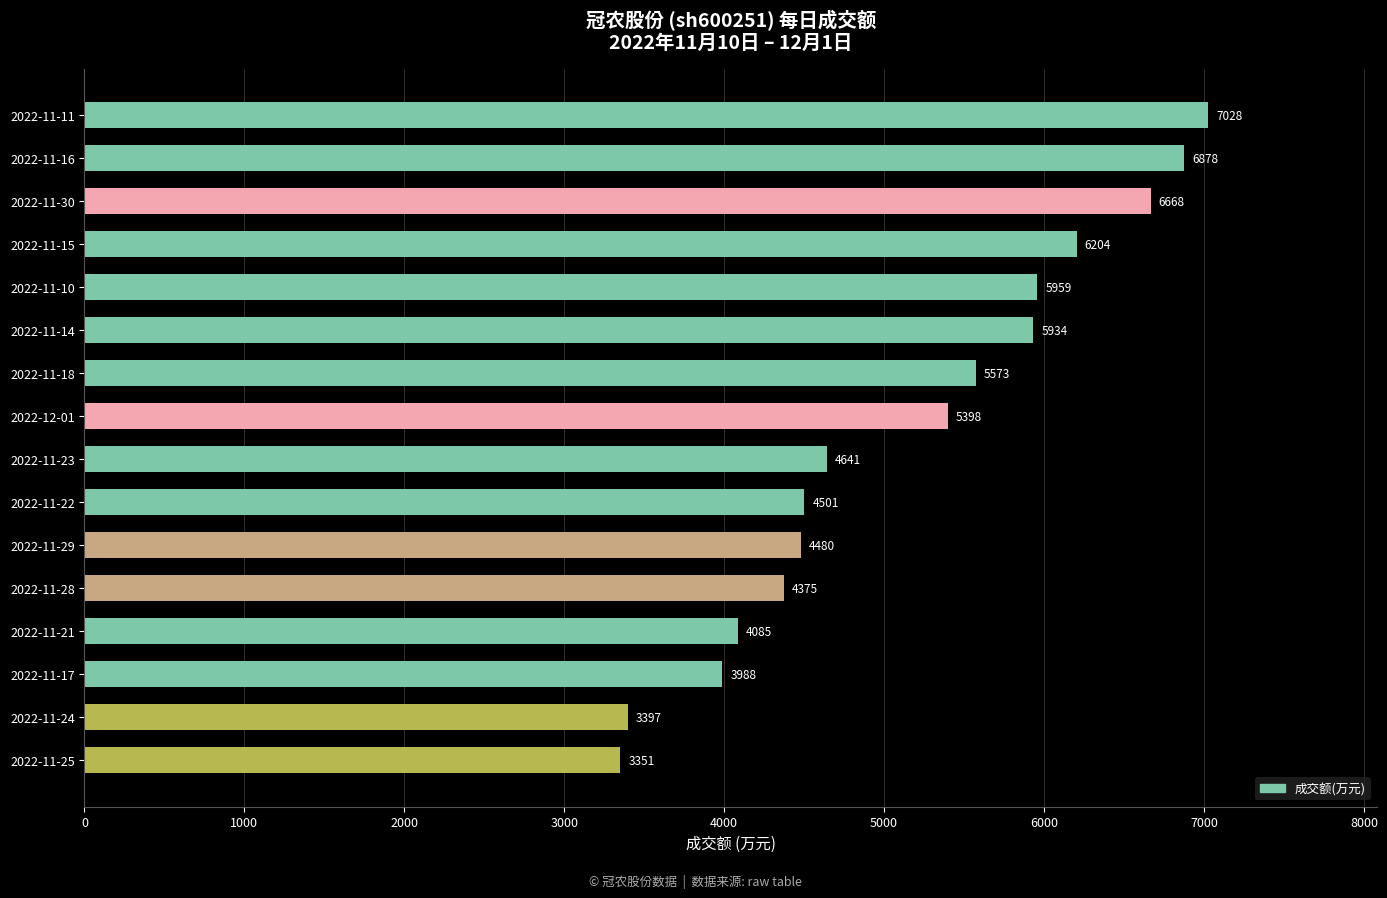

Approximately how many times larger is the value at 2022-11-24 compared to 2022-11-15?

0.5